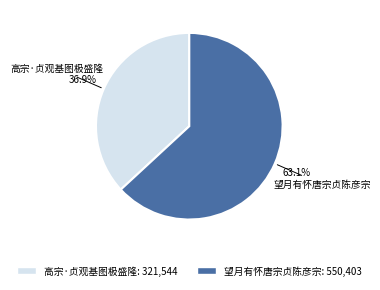

To the nearest percent, what percentage of the pie is 望月有怀唐宗贞陈彦宗?

63%